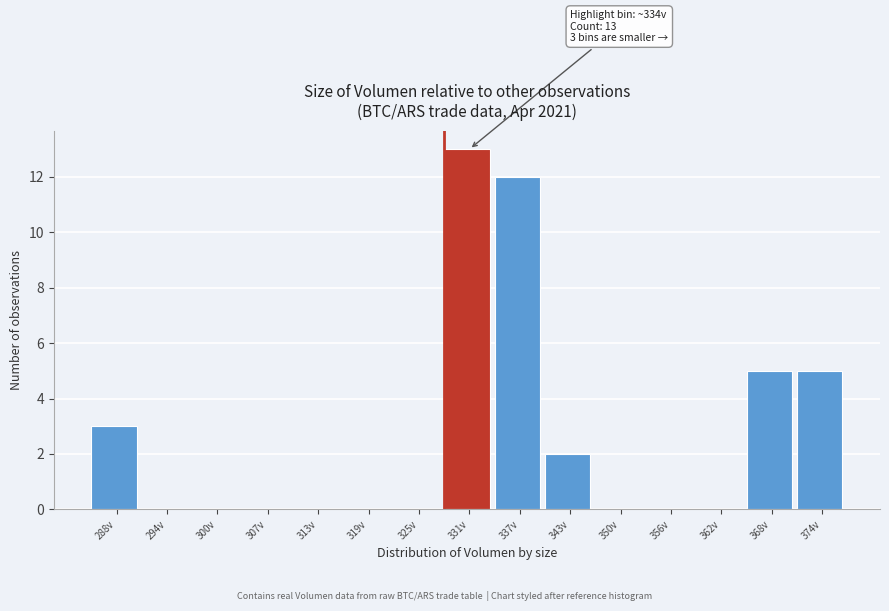

Reading right to left, what are all the values shown in this chart?

374v=5	368v=5	362v=0	356v=0	350v=0	343v=2	337v=12	331v=13	325v=0	319v=0	313v=0	307v=0	300v=0	294v=0	288v=3